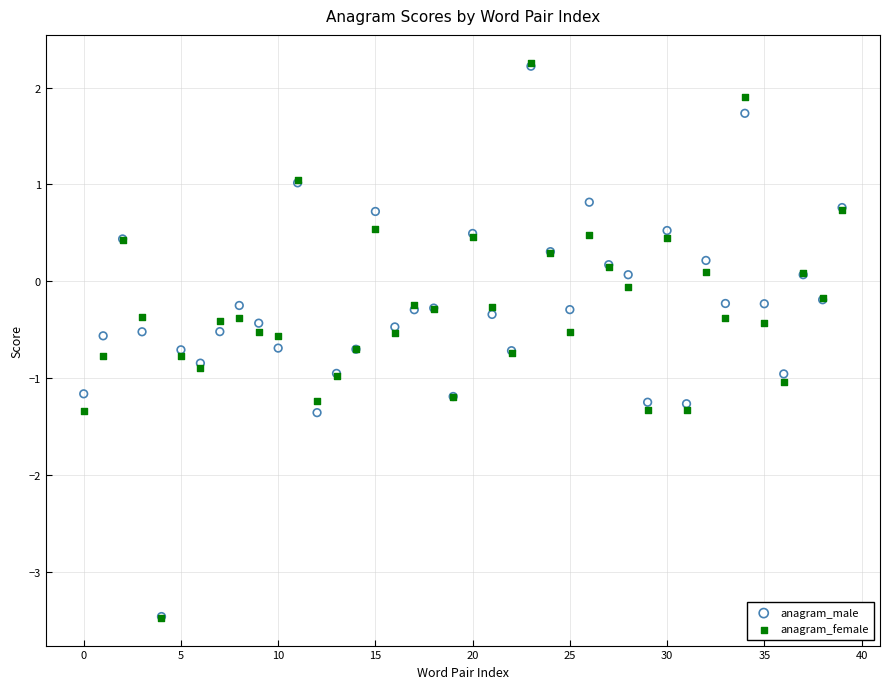

What are all the series names shown in the legend?

anagram_male, anagram_female